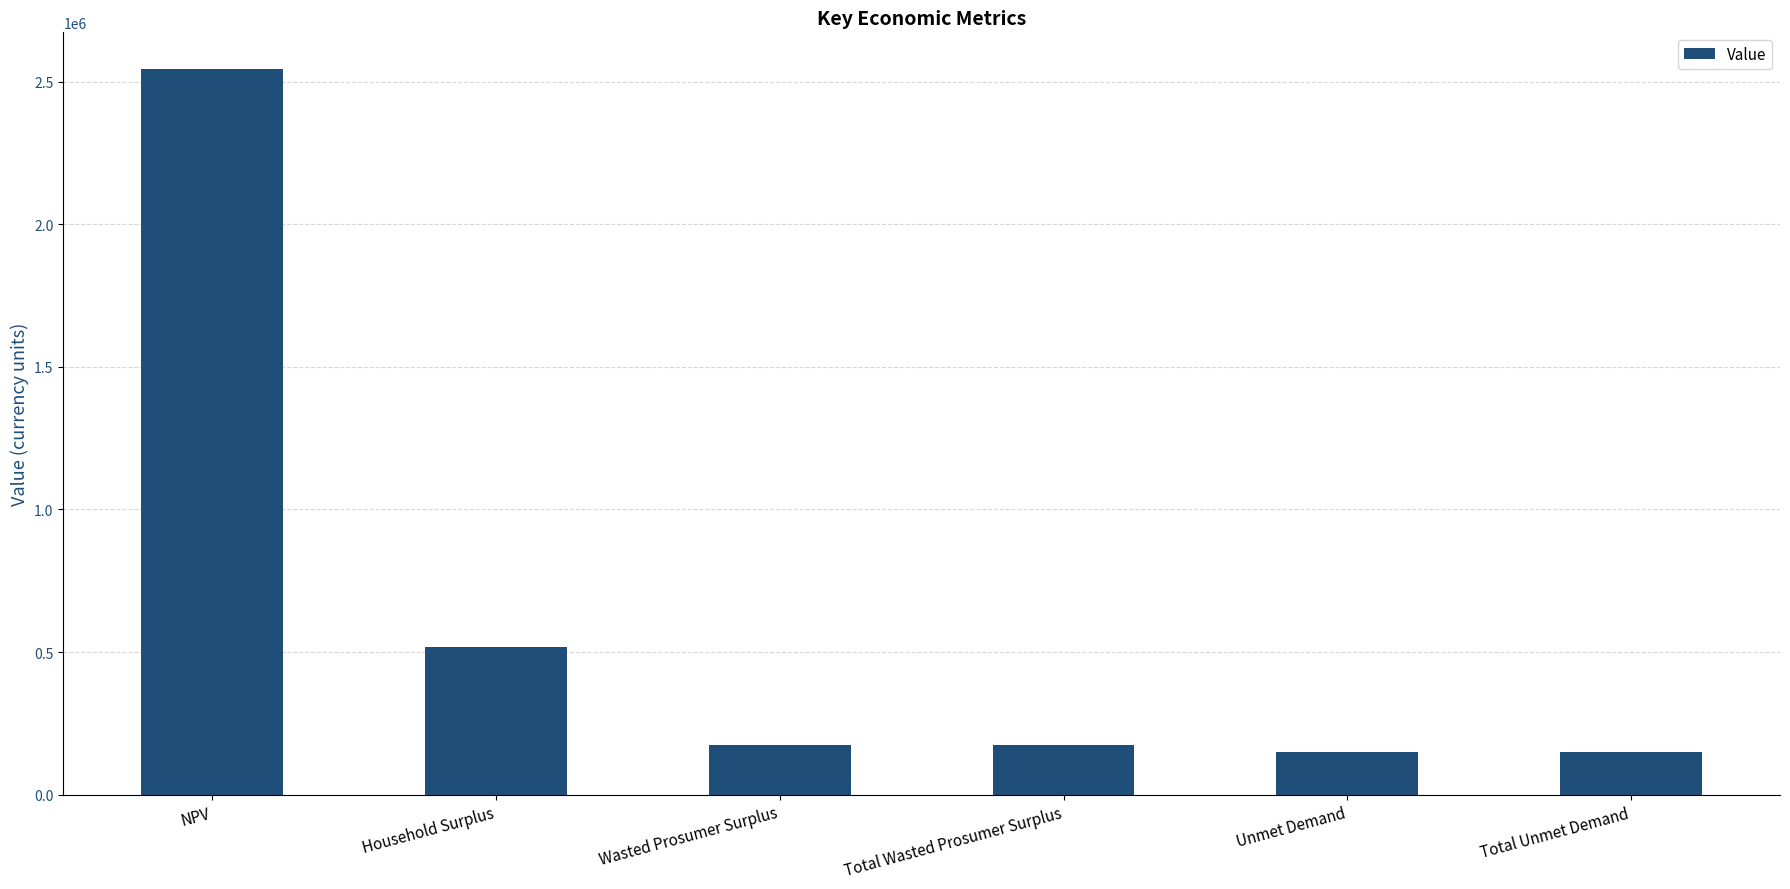

What position from the right is Wasted Prosumer Surplus?

4